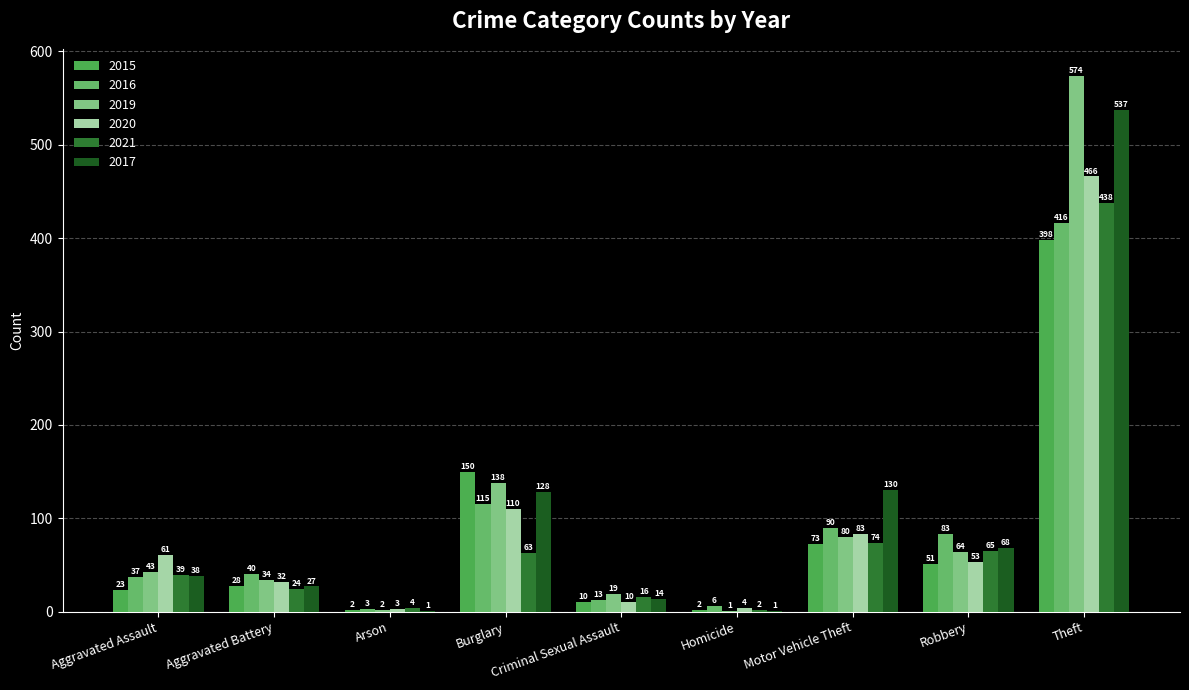

Which category has the highest value in the 2021 series?

Theft